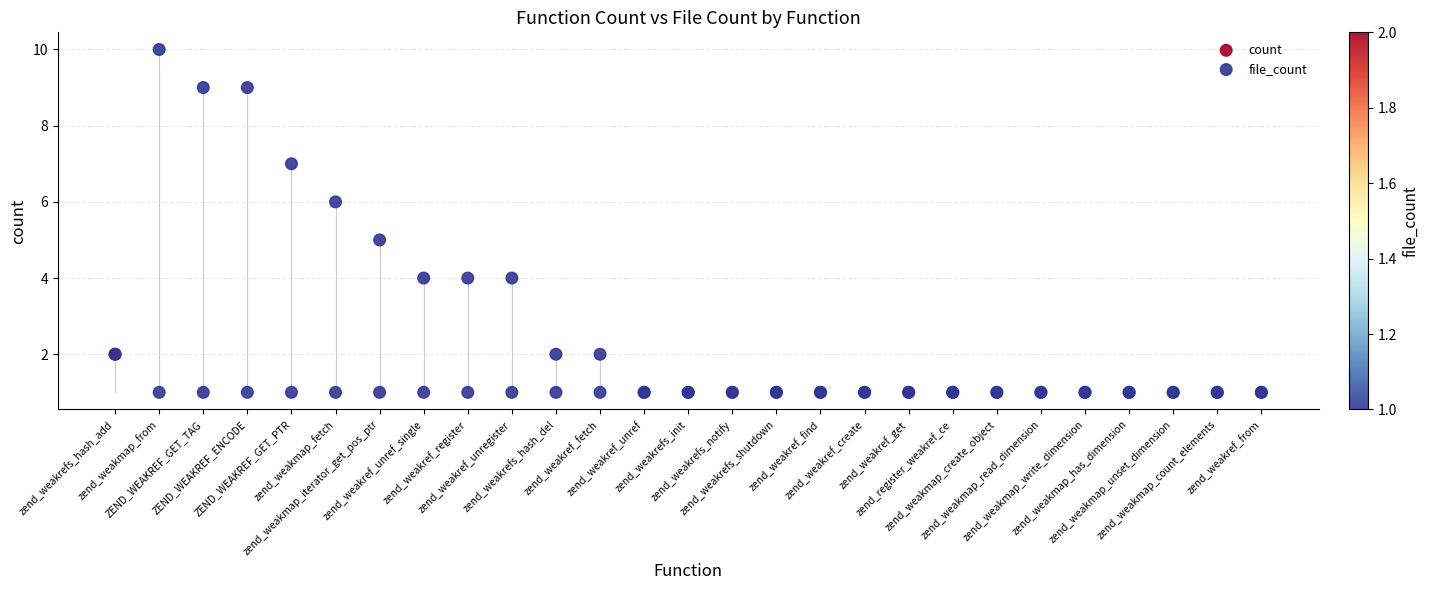

Which series contains the highest Y value?

count